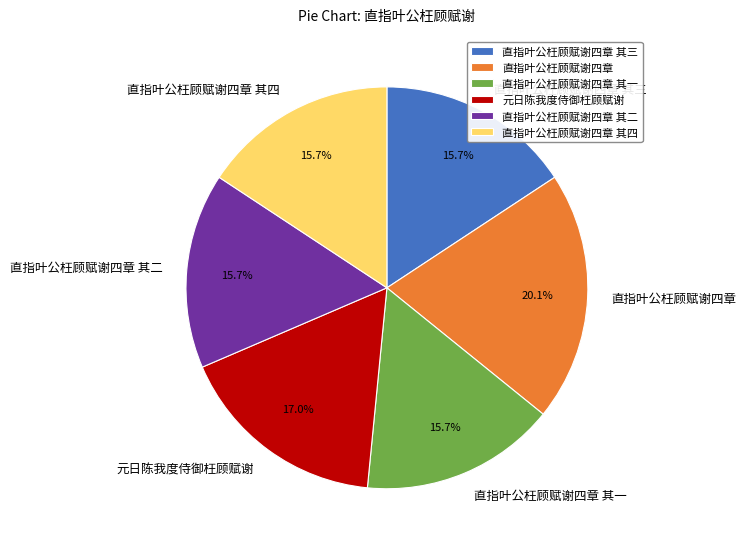

Which slice is the largest?

直指叶公枉顾赋谢四章